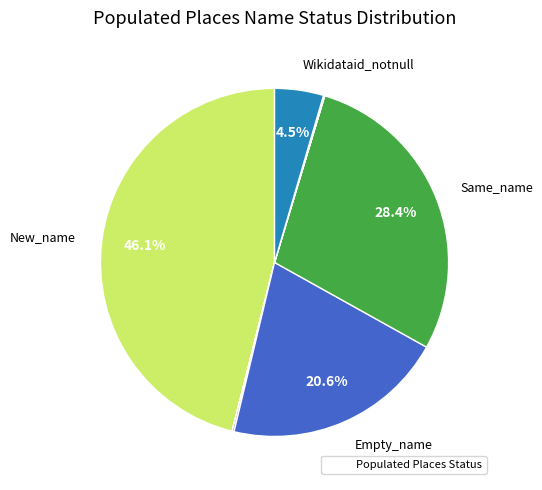

Is there any slice that represents more than half of the pie?

No